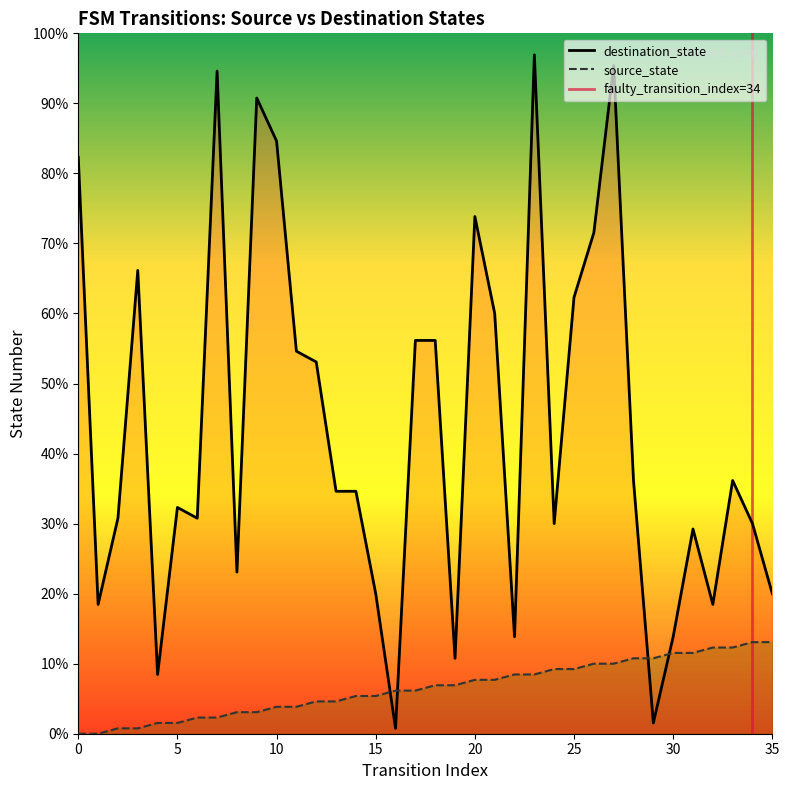

The value of source_state at 19 is 9. True or false?

True